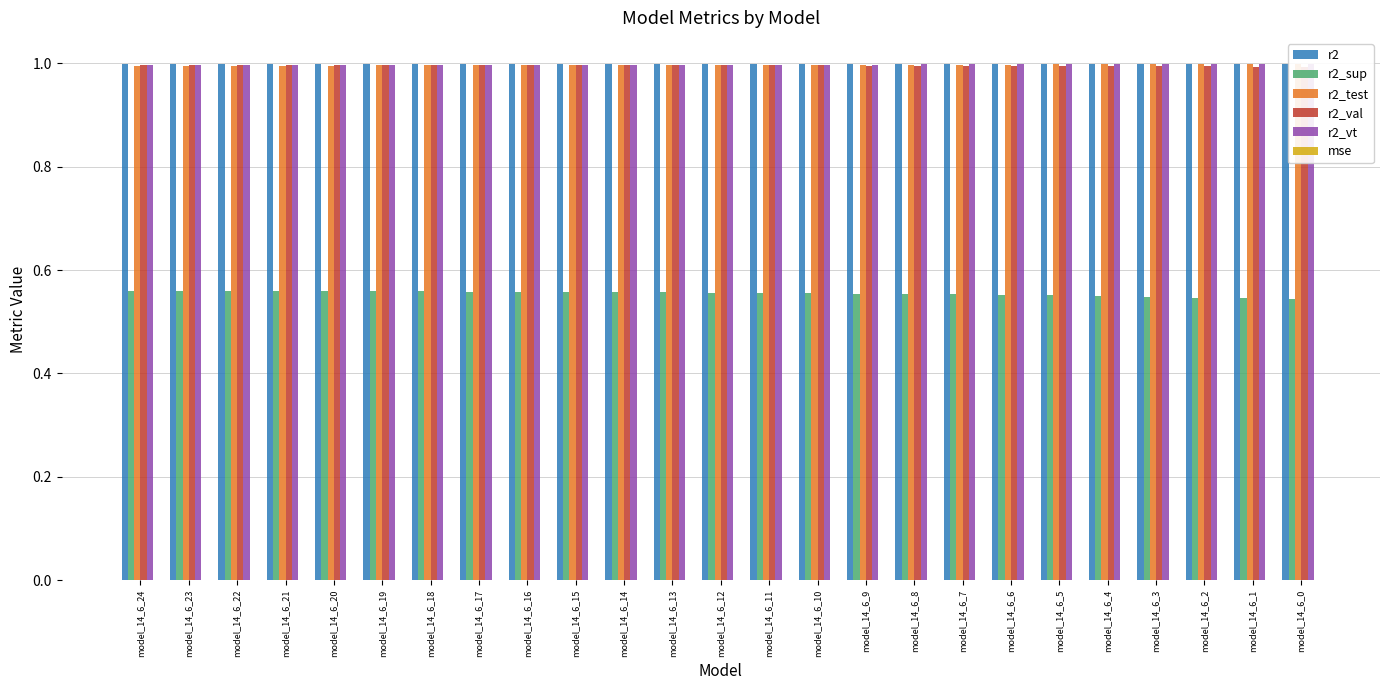

Count the number of data series in this chart.

6